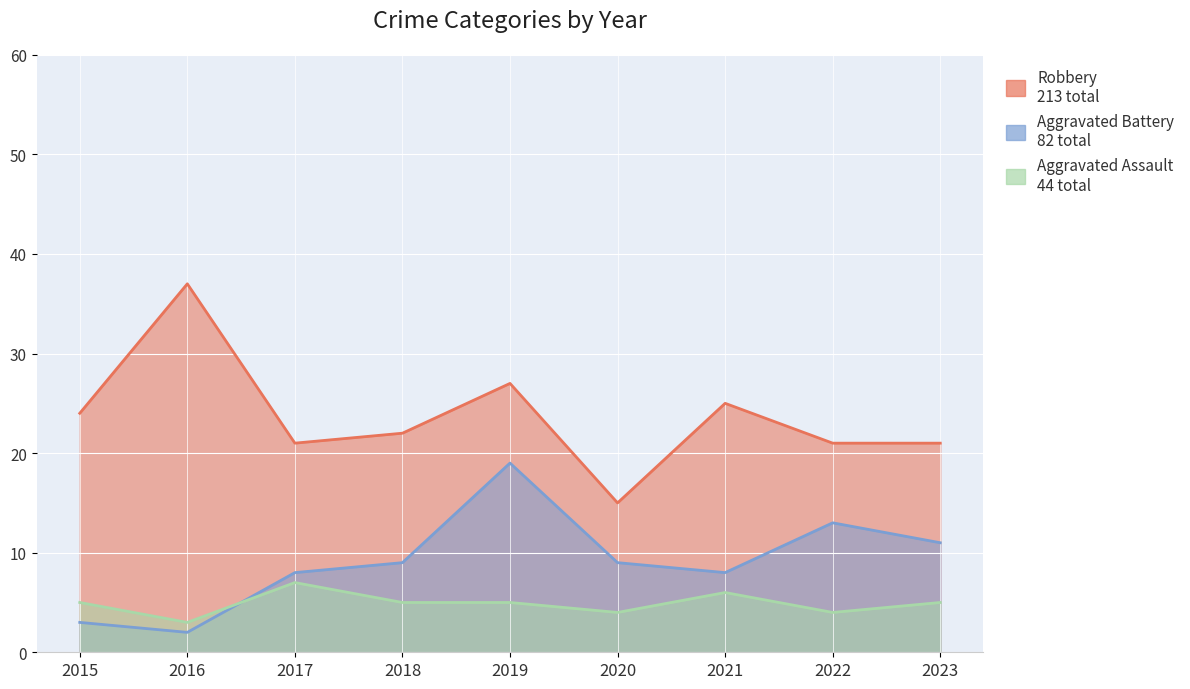

Where is the first local maximum for Robbery?

2016